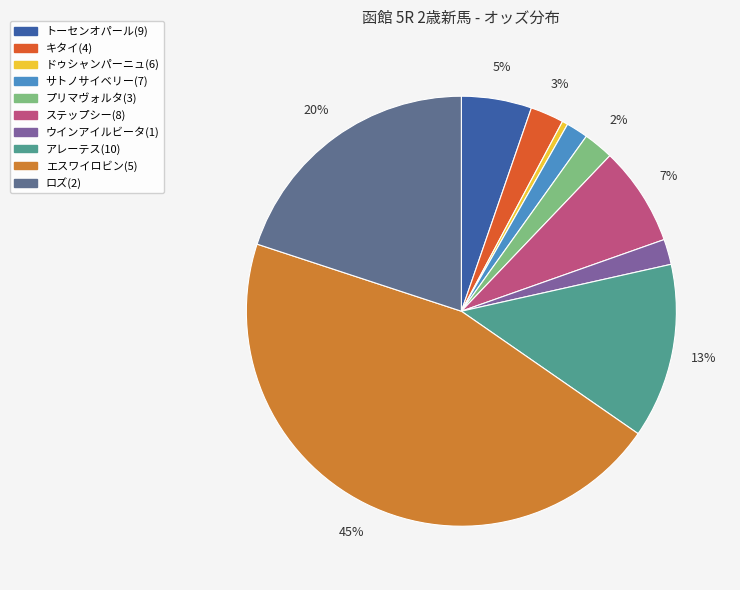

Is it true that キタイ(4) is 3% of the pie?

True